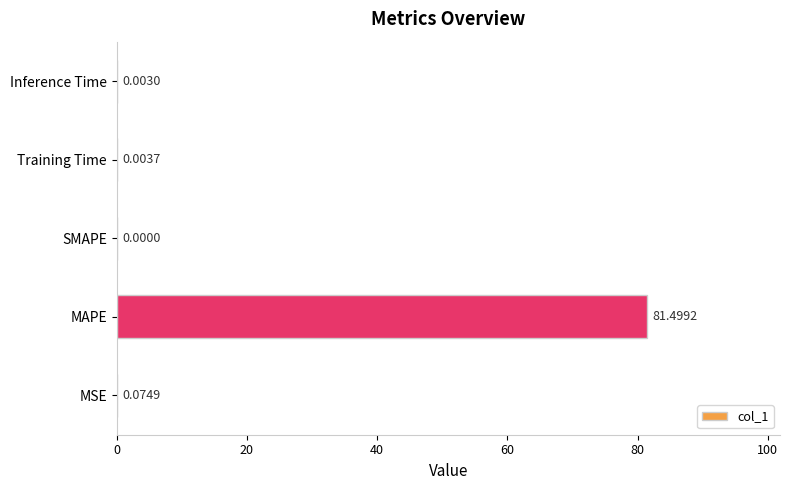

What is the sum of the values at Training Time and MAPE?

81.5